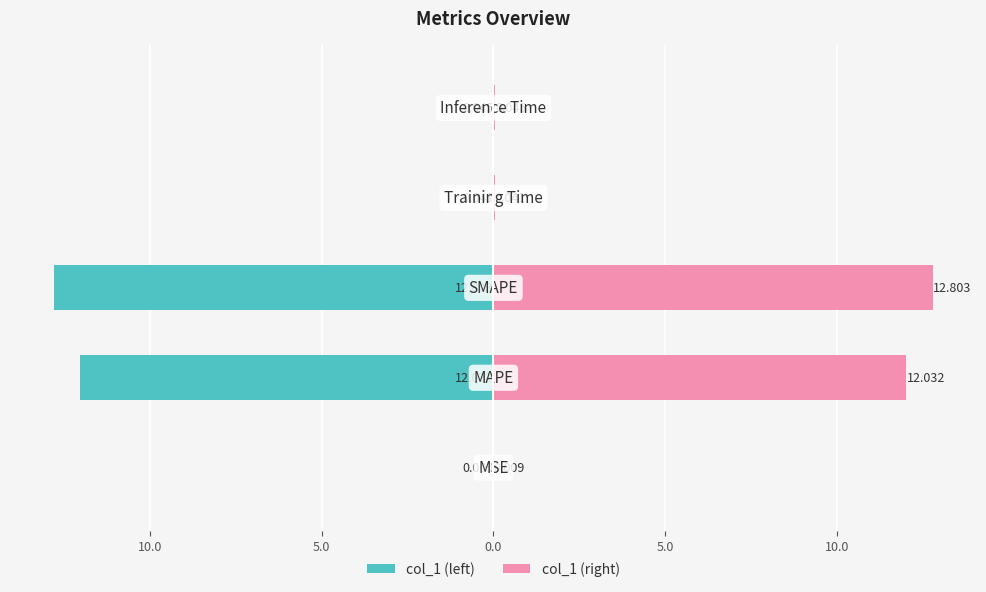

True or false: col_1 (left) has a value of -12.8 at 5.0.

True